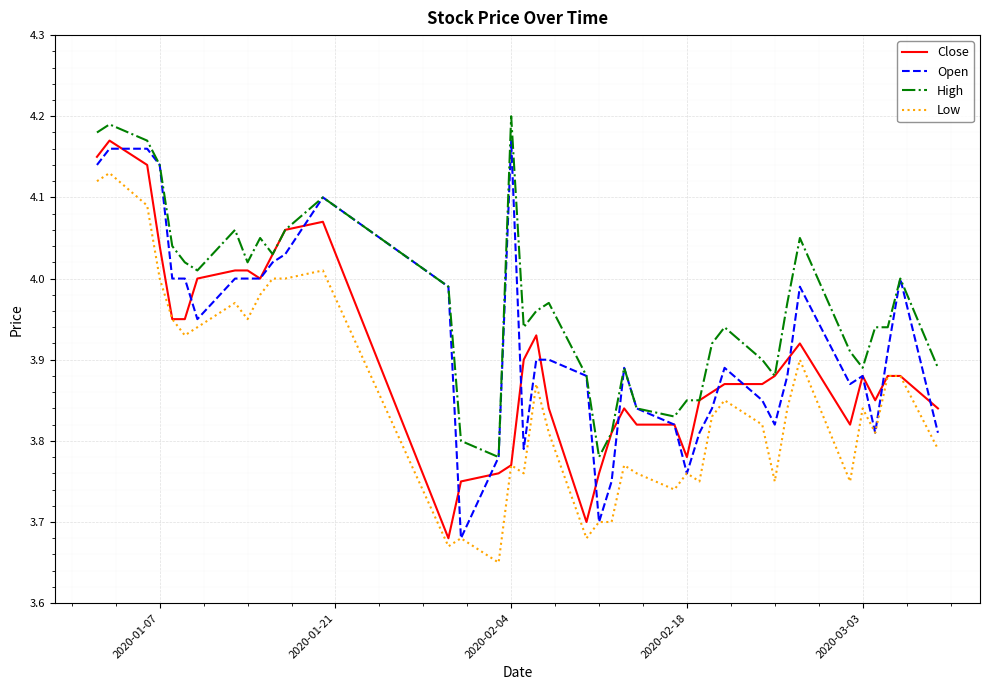

What is the difference between the maximum and minimum values in the Close series?

0.5